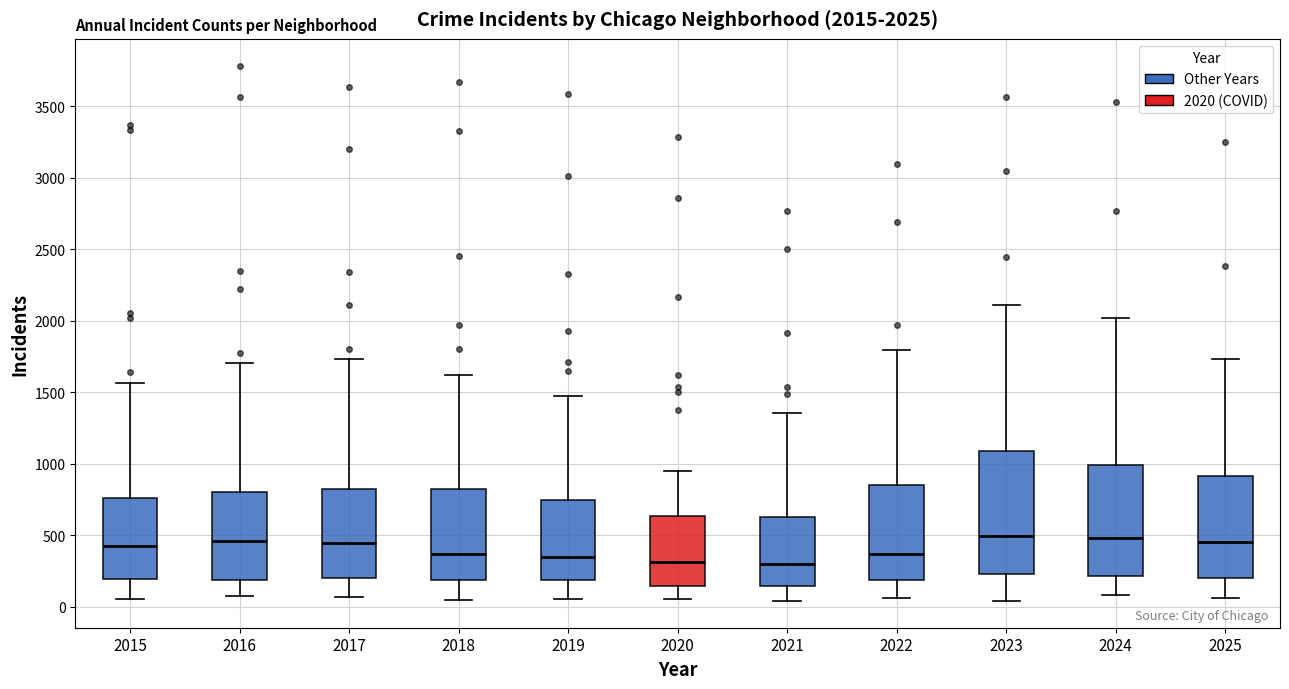

Comparing the boxes themselves (not the whiskers), which one is the tallest?

2023